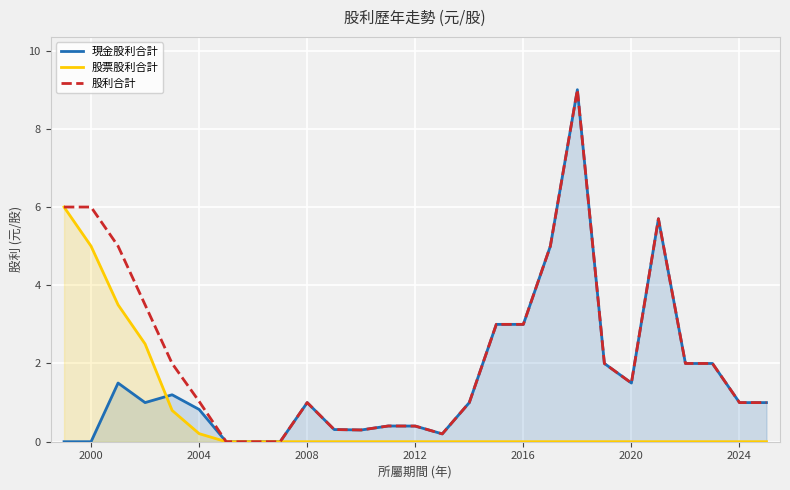

How many values in the 現金股利合計 series are below 1?

11